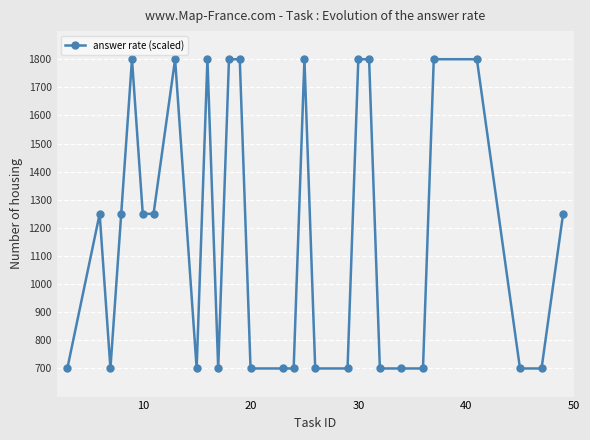

Reading left to right, extract all data points from this chart.

700	1250	700	1250	1800	1250	1250	1800	700	1800	700	1800	1800	700	700	700	1800	700	700	1800	1800	700	700	700	1800	1800	700	700	1250